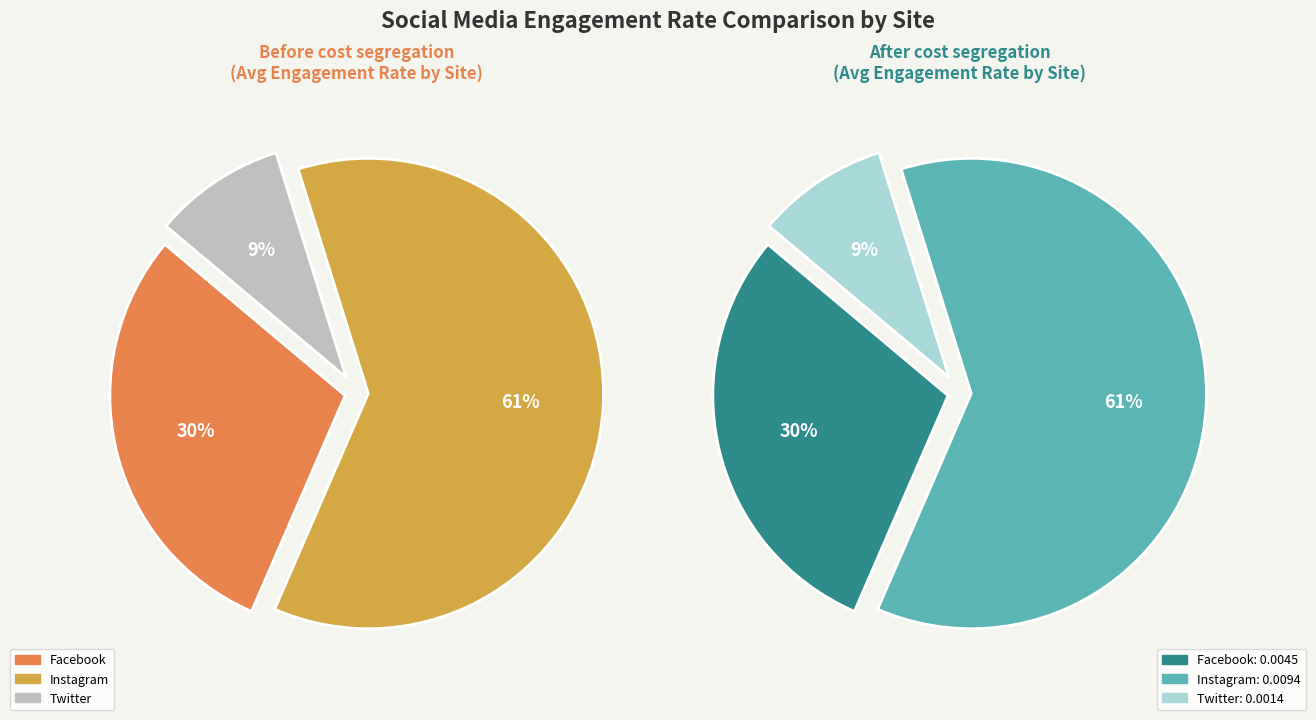

Does Facebook represent more than half of the total?

No